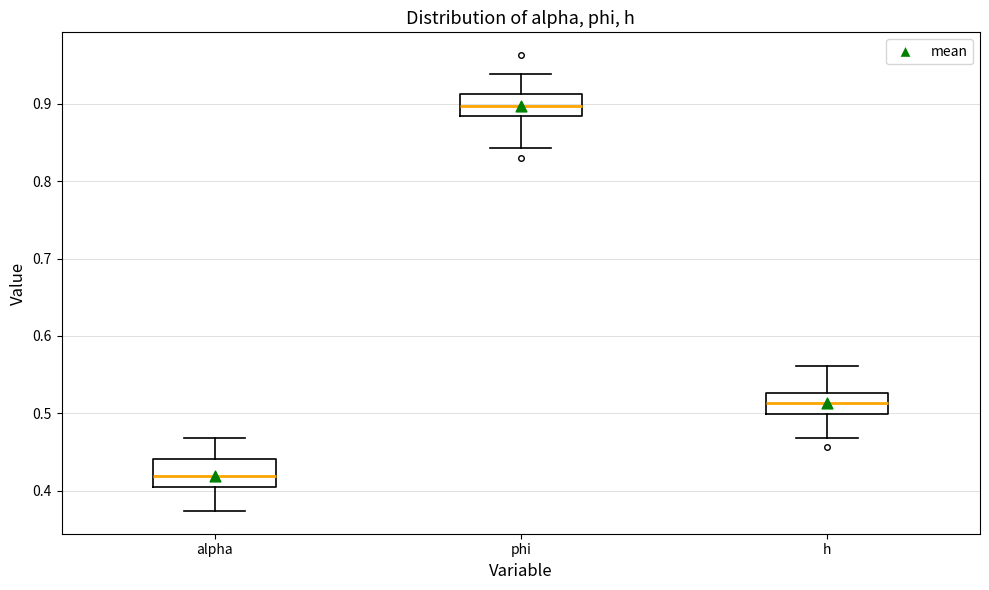

Which box's median line is the highest?

phi